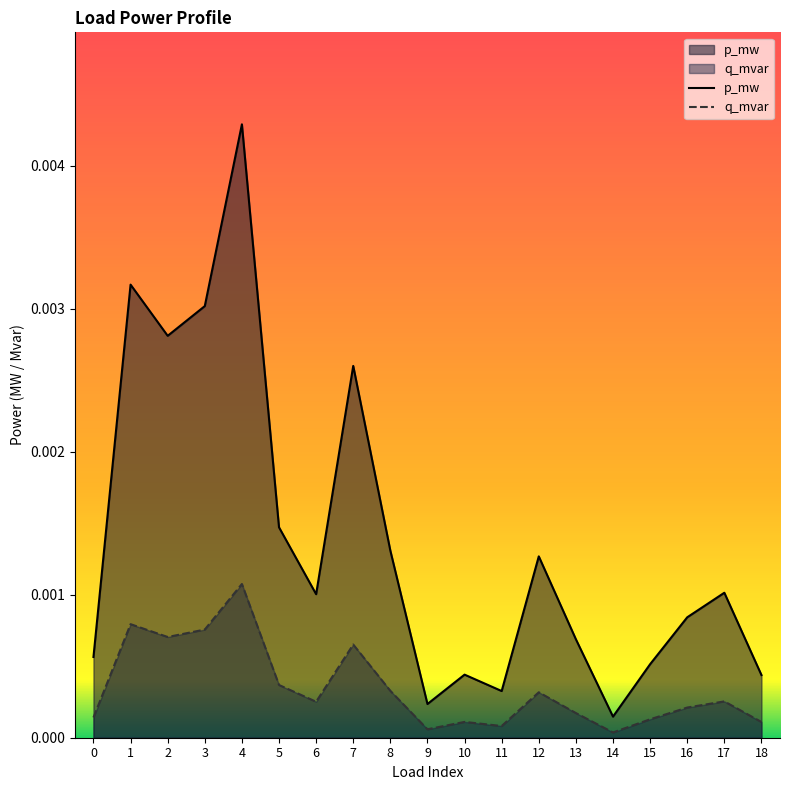

Which category has the highest value in the q_mvar series?

4